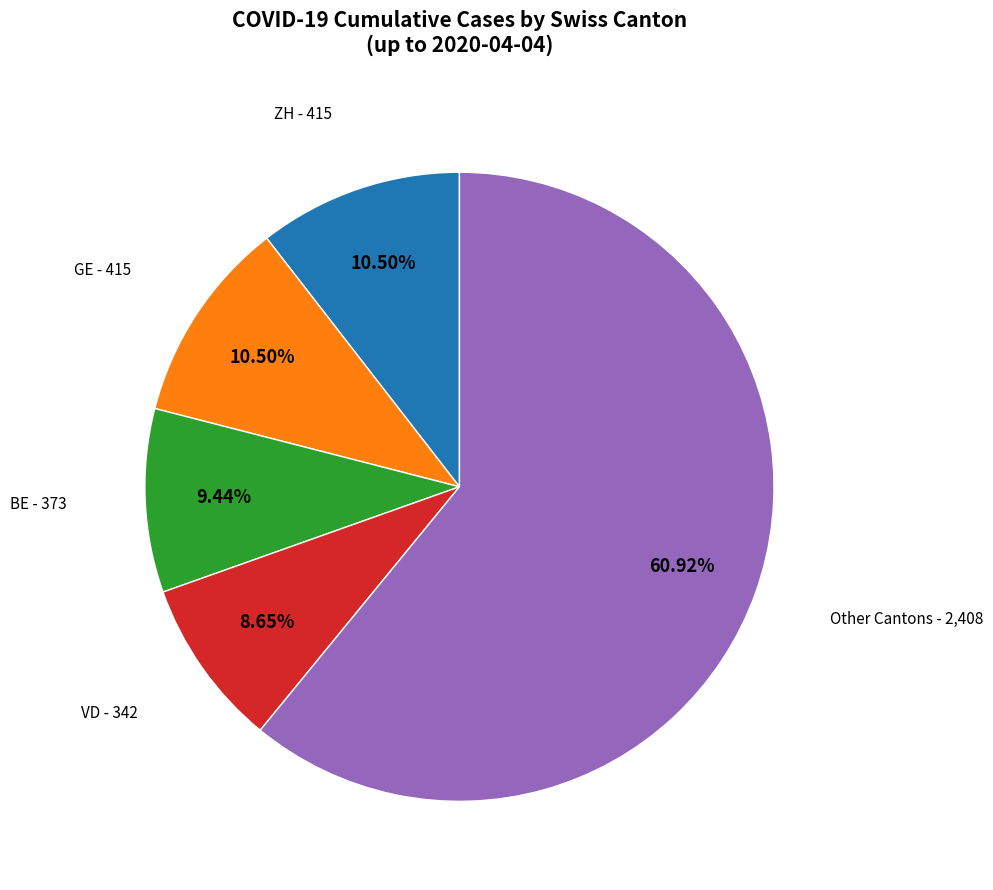

Does any single category account for the majority?

Yes